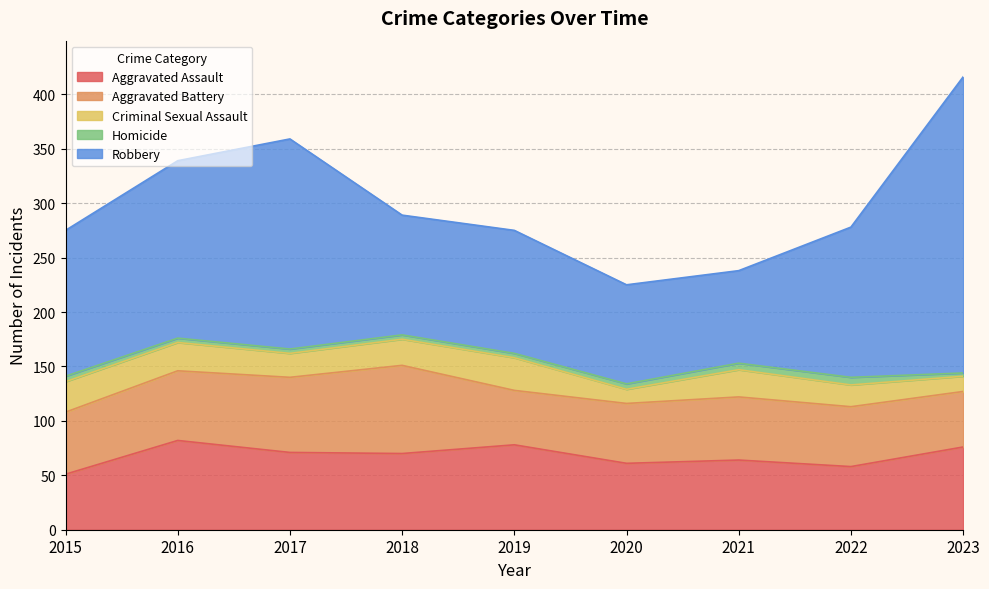

Does the chart have visible grid lines?

Yes